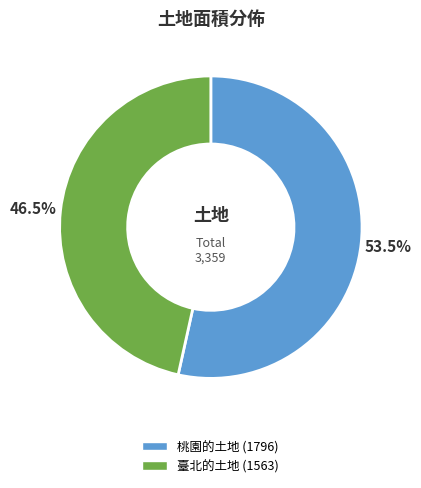

Is there a majority slice in this chart?

Yes